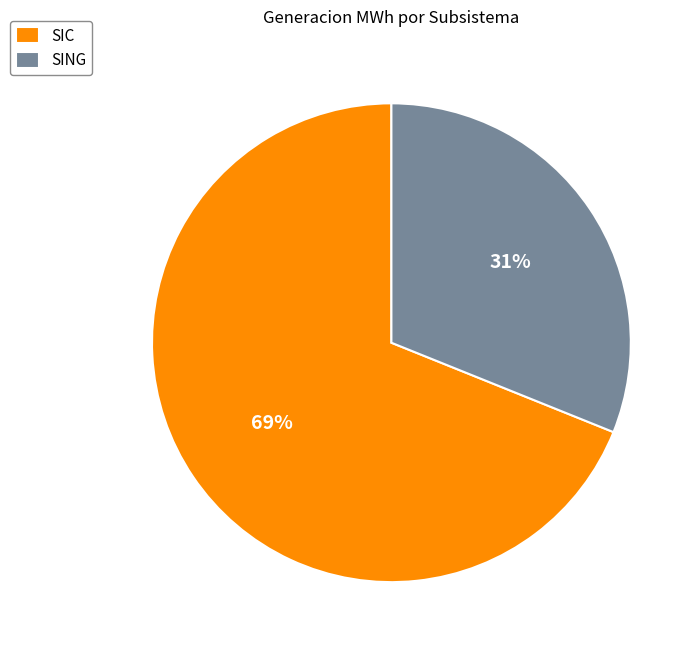

Which category has the smallest portion of the pie?

SING